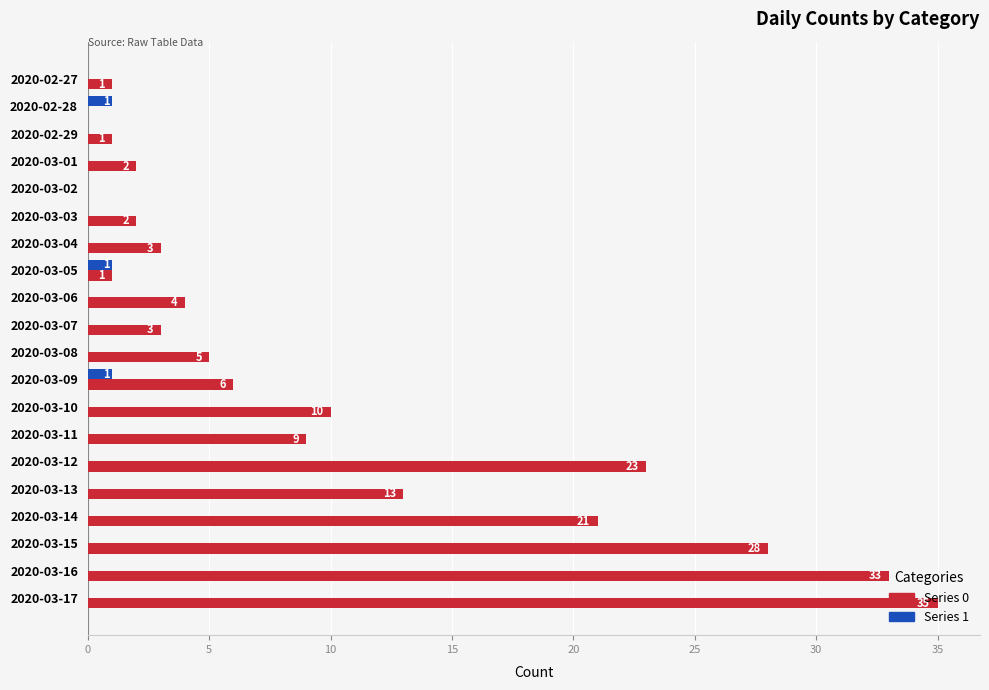

Is the value of Series 0 at 2020-03-02 greater than the value of Series 1 at 2020-03-05?

No